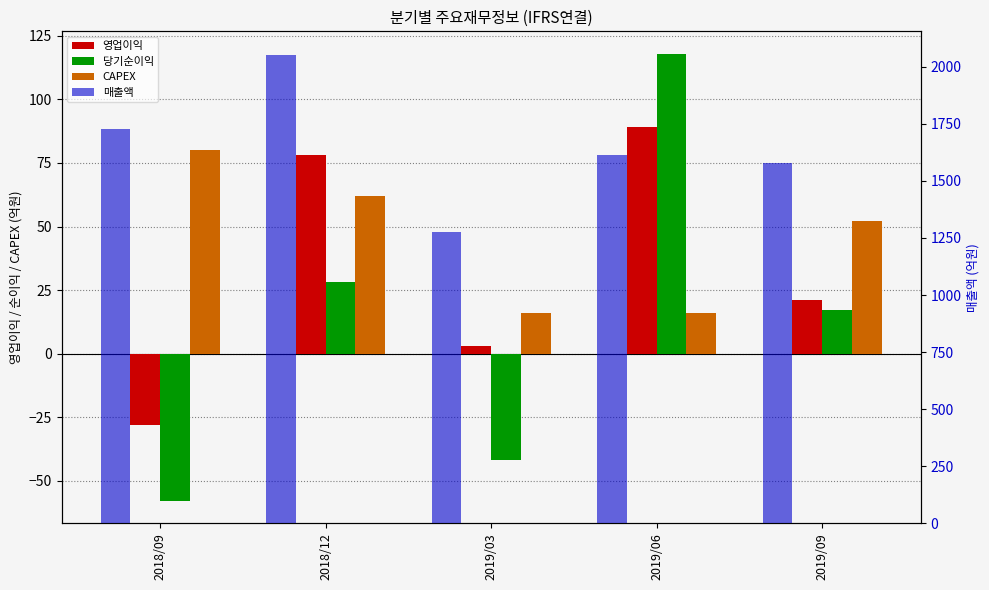

Between 2019/03 and 2018/09, which is larger?

2019/03